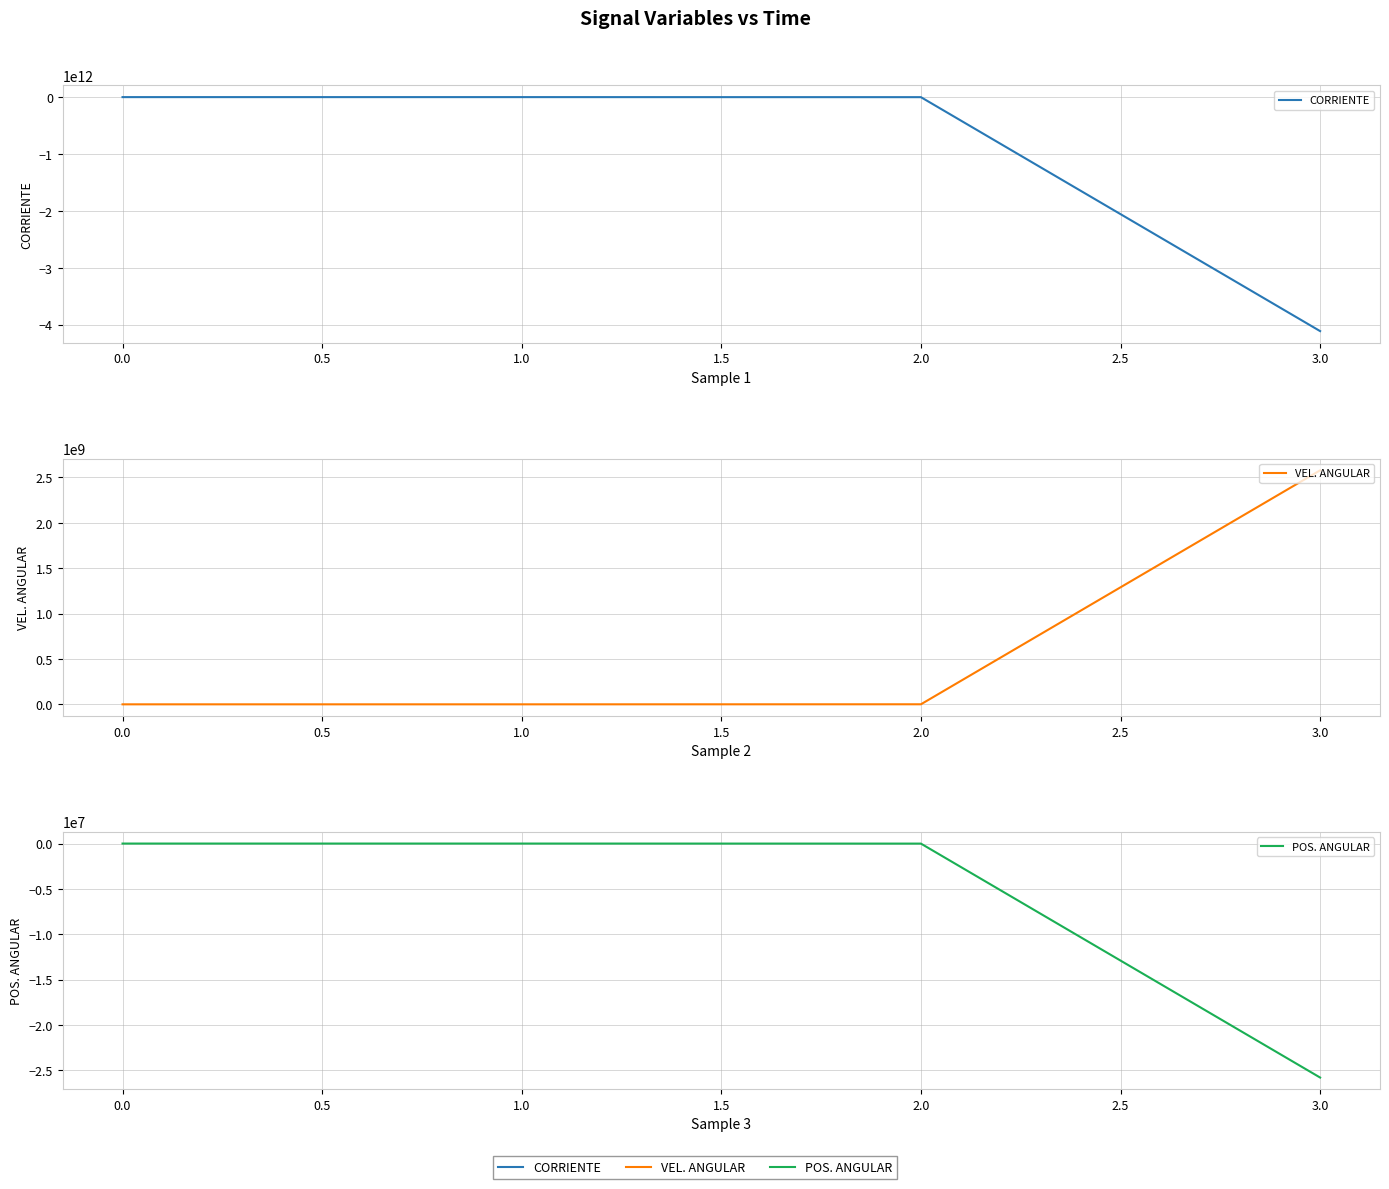

The VEL. ANGULAR series shows 791680.8 at 2.0. True or false?

False